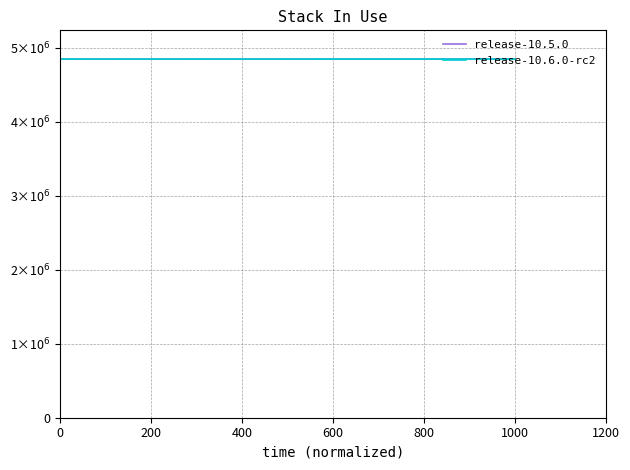

What is the value of the release-10.6.0-rc2 point at the 32nd from the left?

4848102.1